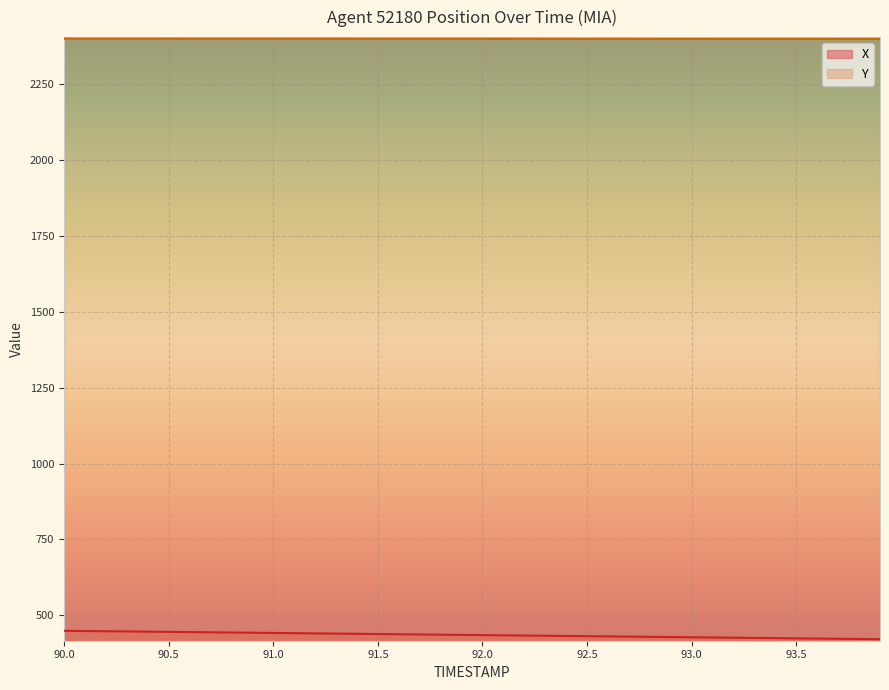

Is the value of X at 93.0 greater than the value of Y at 92.1?

No